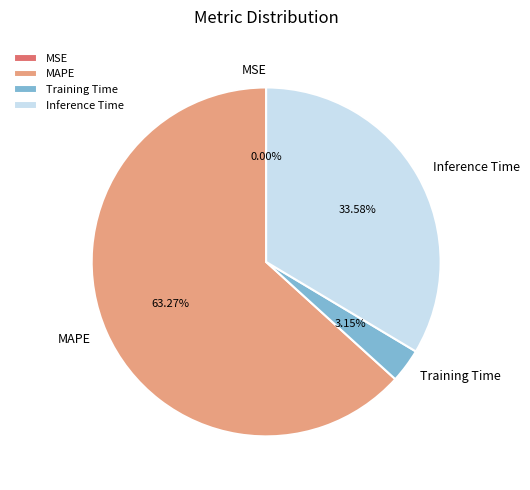

What is the largest slice in the pie chart?

MAPE